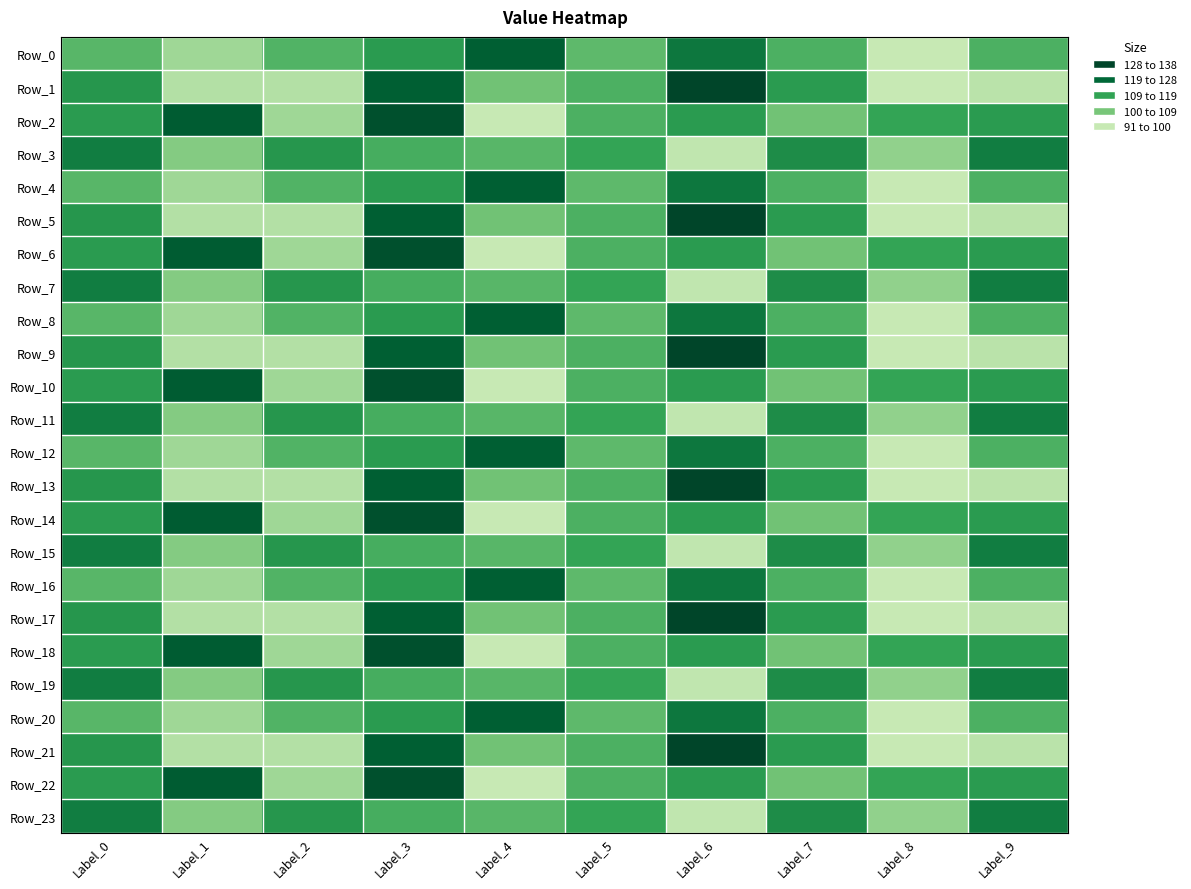

What is the spread (max minus min) of values at Label_2?

23